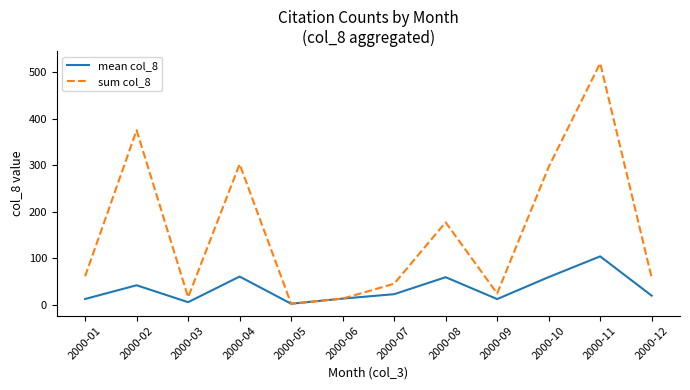

Rank the series by their average value, from lowest to highest.

mean col_8, sum col_8